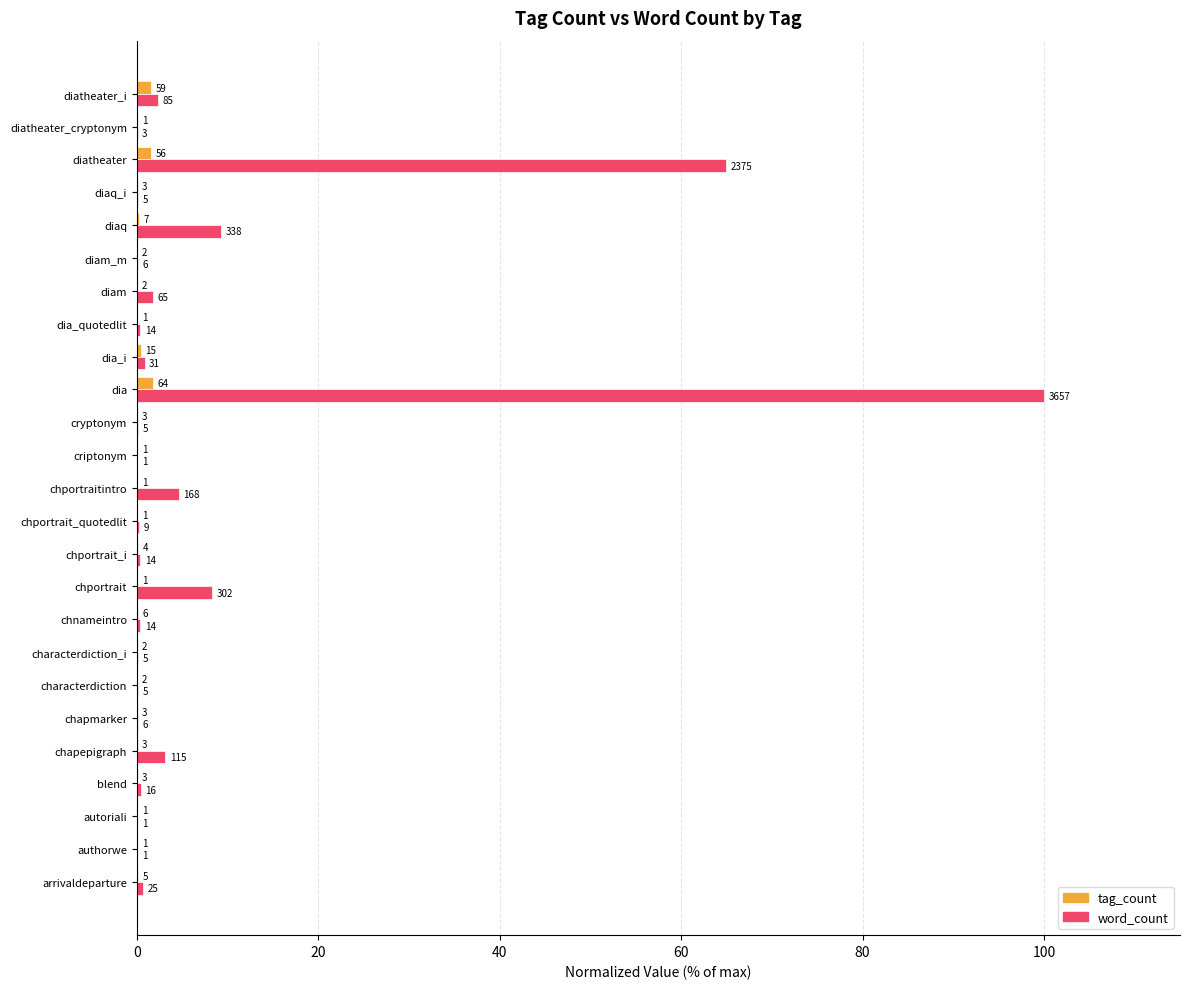

What are all the series names shown in the legend?

tag_count, word_count